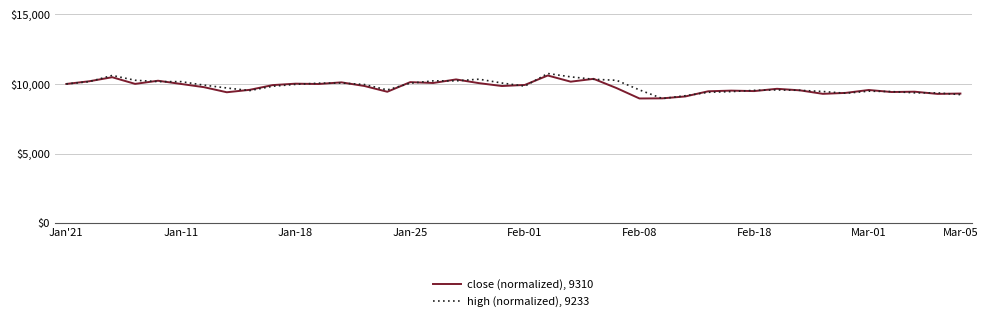

What is the maximum value shown in the chart?

10750.5